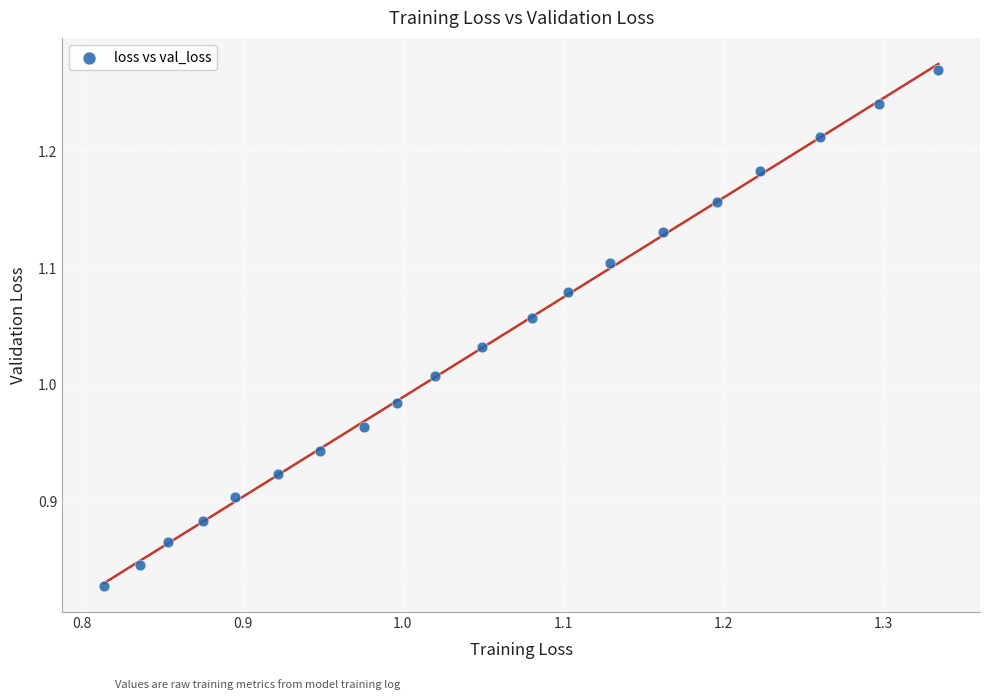

What is the range of X values (max minus min)?

0.5